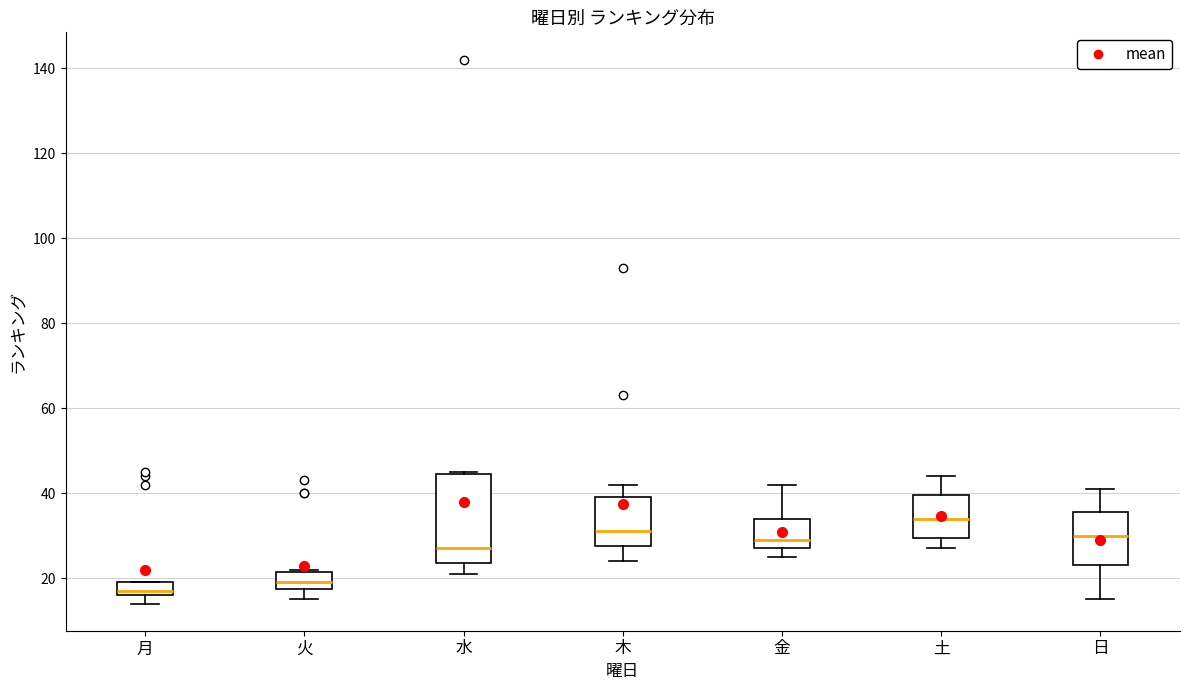

Which box's median line is the lowest?

月